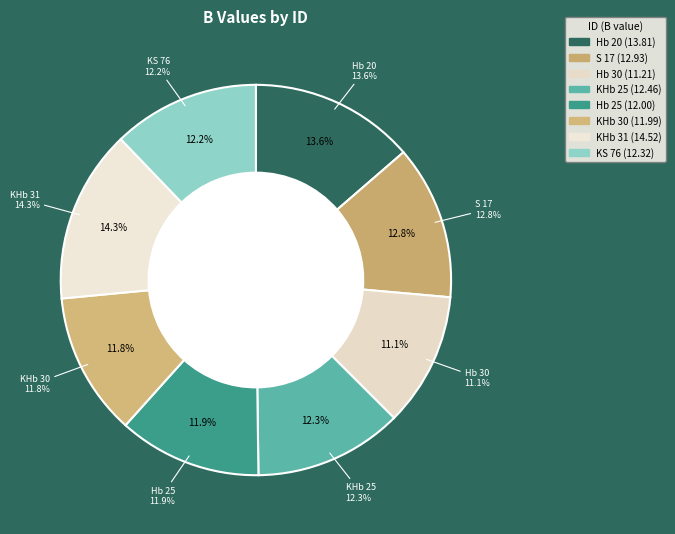

Is it true that Hb 25 is 12% of the pie?

True